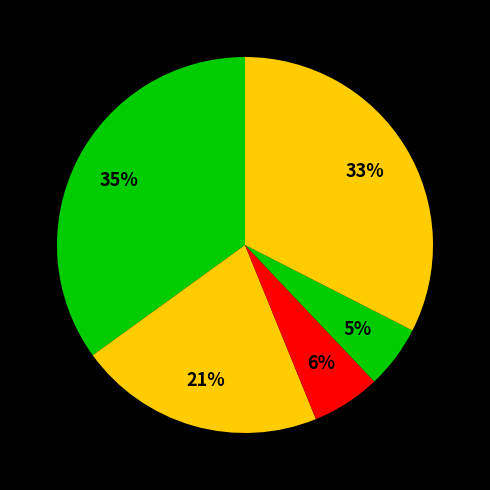

How many segments does this pie chart have?

5